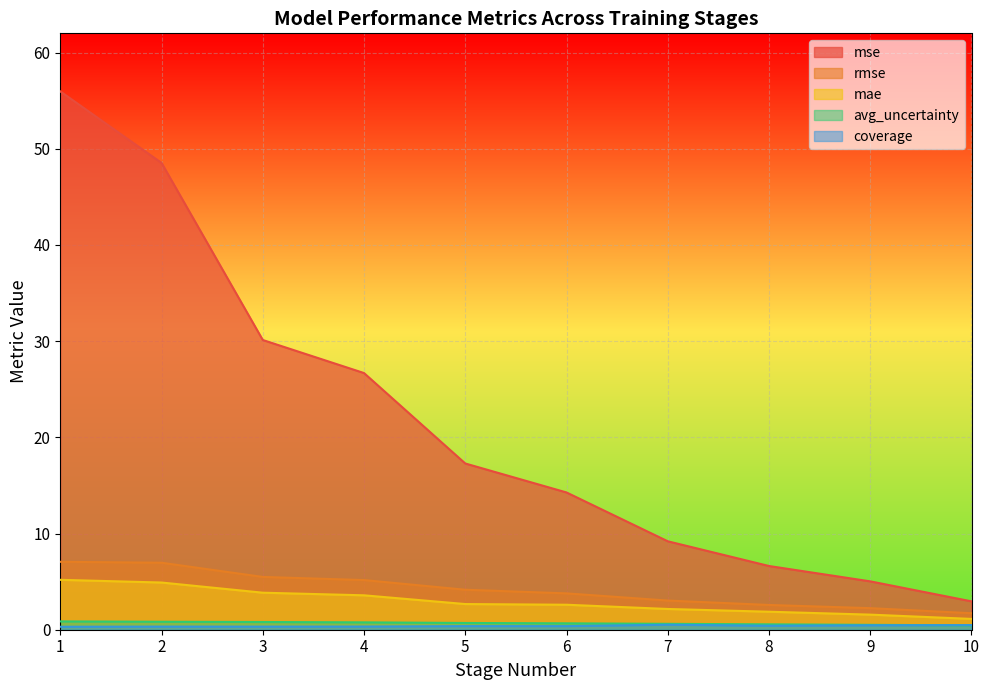

At how many categories does at least one series exceed 55?

1